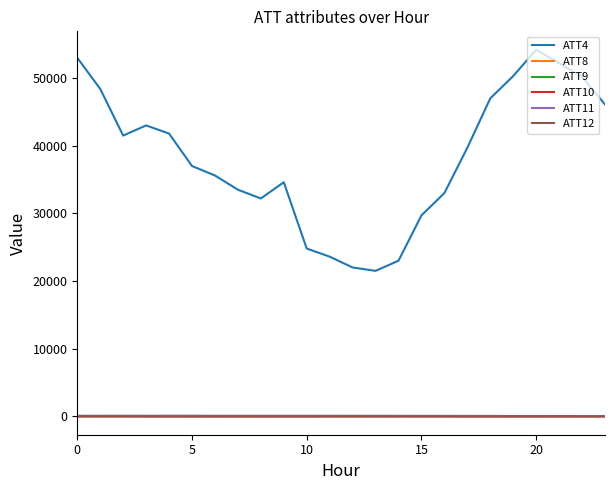

True or false: ATT4 and ATT9 cross at least once.

False